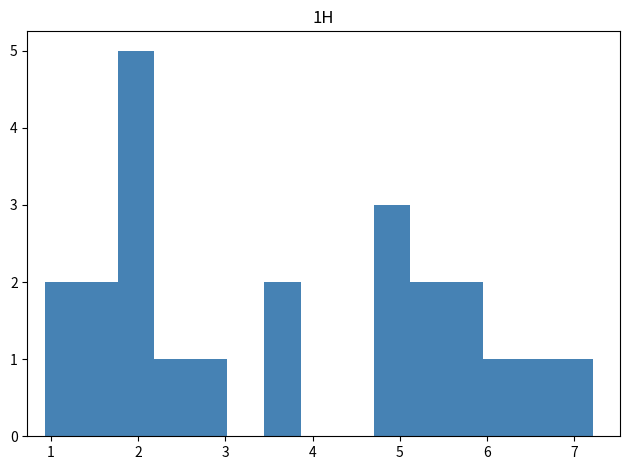

Reading left to right, list every bar in this chart as the range it spans on the x-axis followed by its height. Neither the bar edges nor the heights are printed on the chart, so give them approximately, as read against the axes.

0.9 to 1.3: 2
1.3 to 1.8: 2
1.8 to 2.2: 5
2.2 to 2.6: 1
2.6 to 3.0: 1
3.0 to 3.4: 0
3.4 to 3.9: 2
3.9 to 4.3: 0
4.3 to 4.7: 0
4.7 to 5.1: 3
5.1 to 5.5: 2
5.5 to 6.0: 2
6.0 to 6.4: 1
6.4 to 6.8: 1
6.8 to 7.2: 1